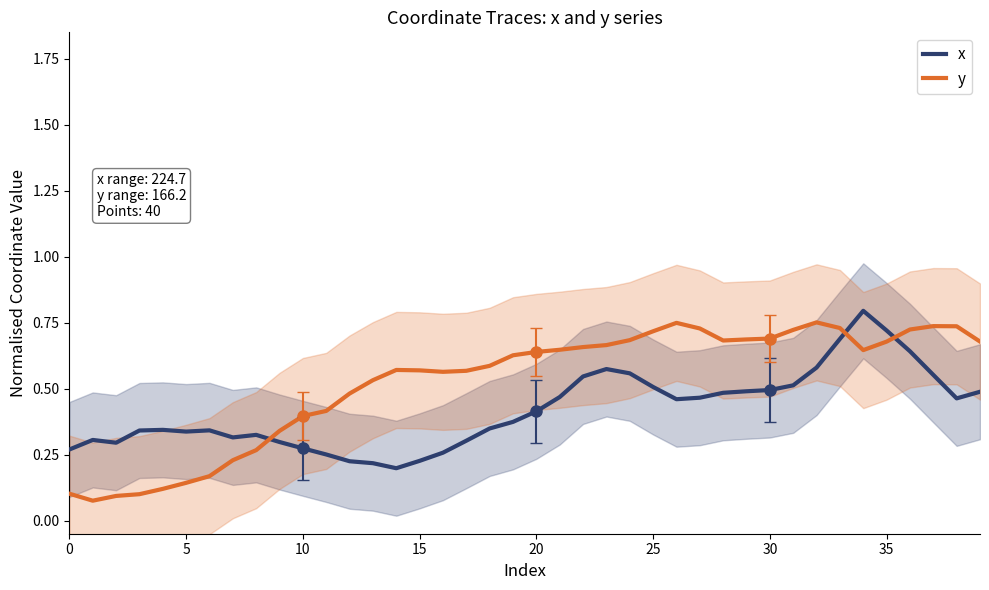

Which series ends up on top after the final intersection of x and y?

y